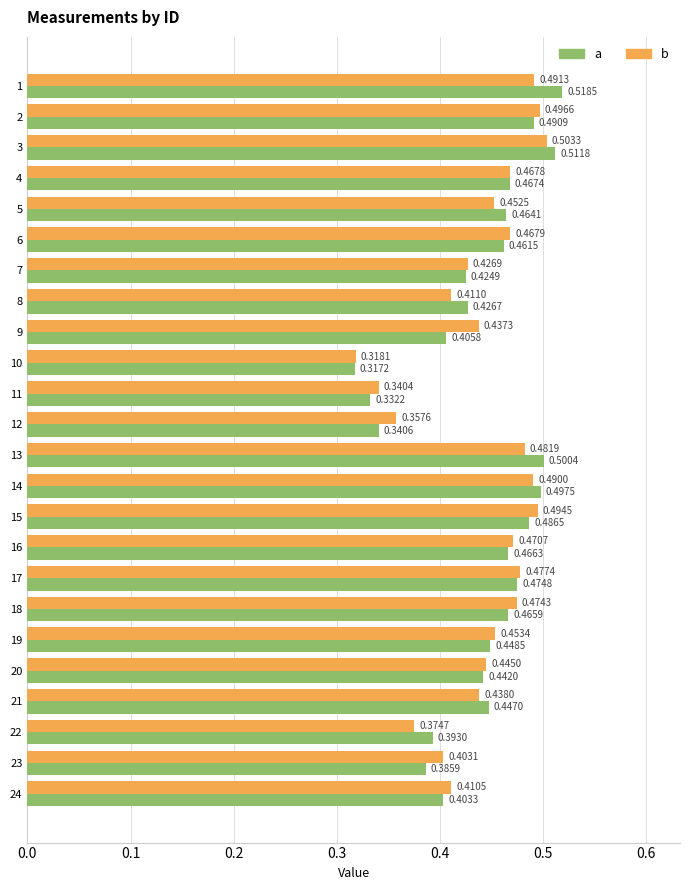

Which series has the largest total across all categories?

b